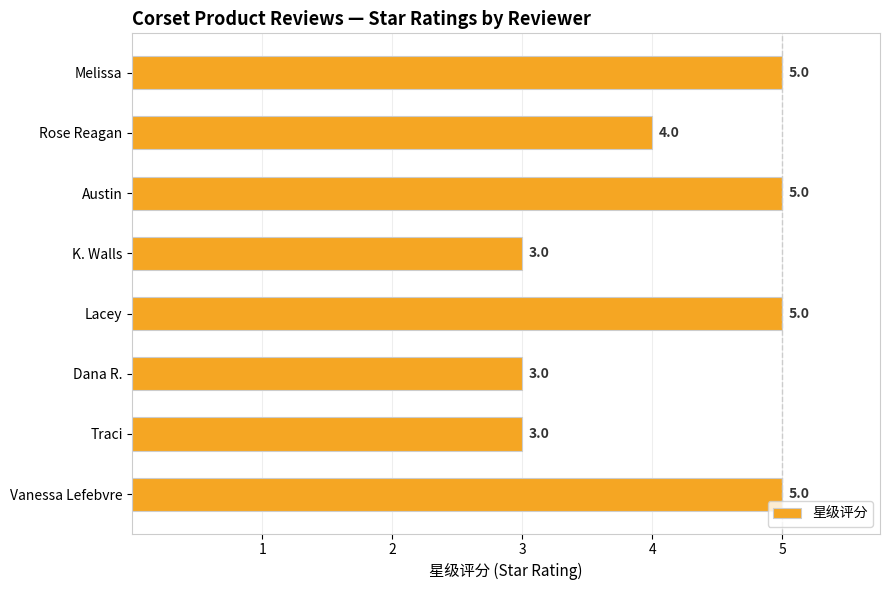

How many data points does each series have?

8